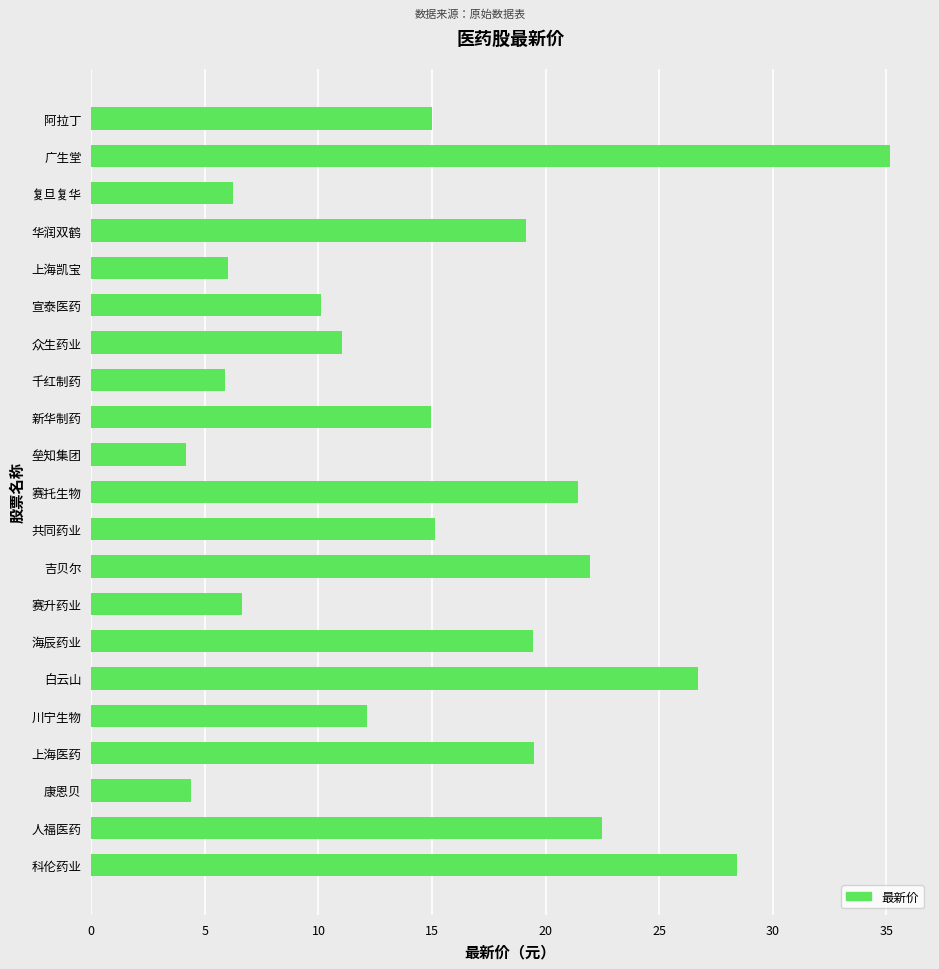

The value at 白云山 is 26.7. True or false?

True